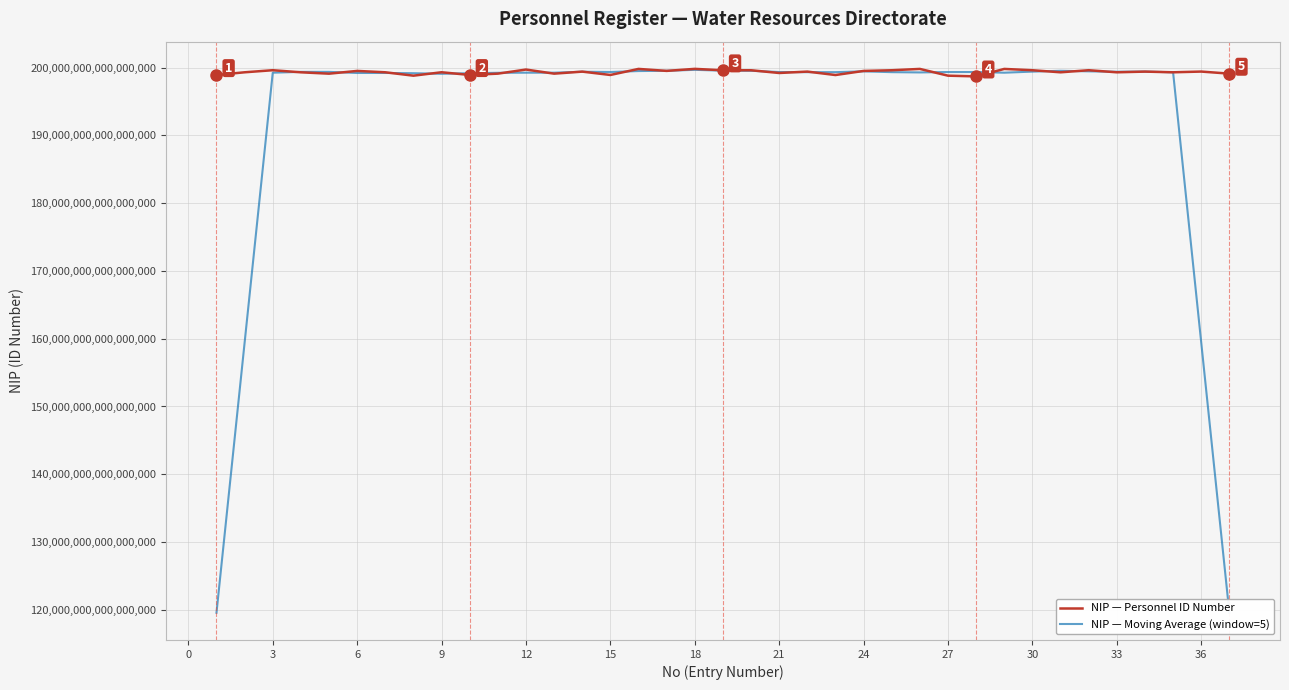

Which series has the widest spread of values?

NIP — Moving Average (window=5)